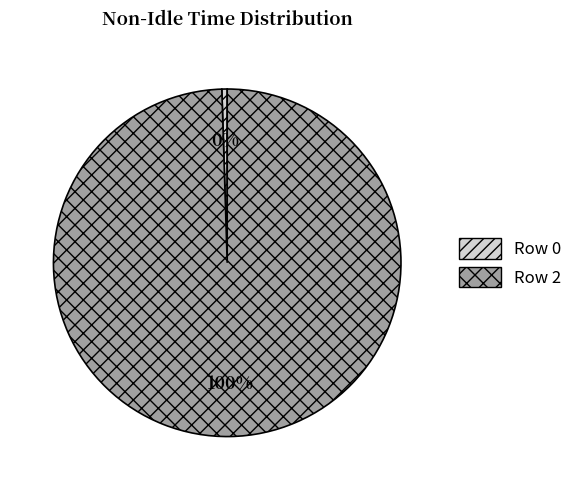

Count the number of slices in the pie.

2